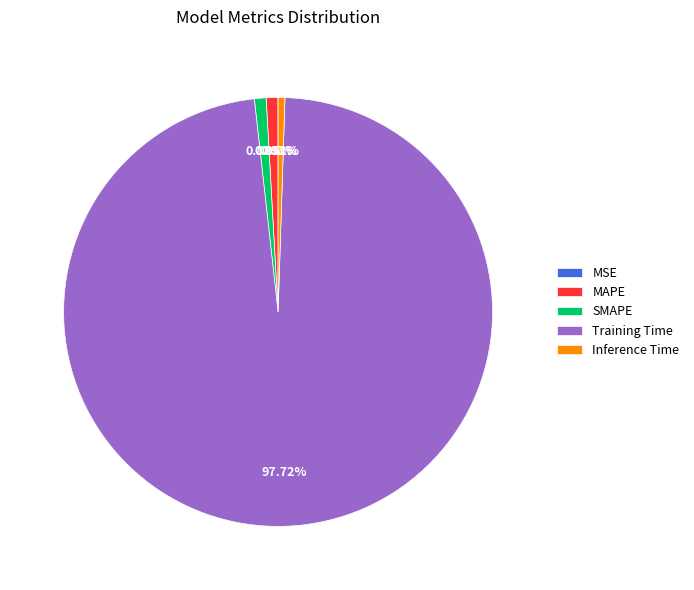

True or false: SMAPE accounts for 11% of the total.

False